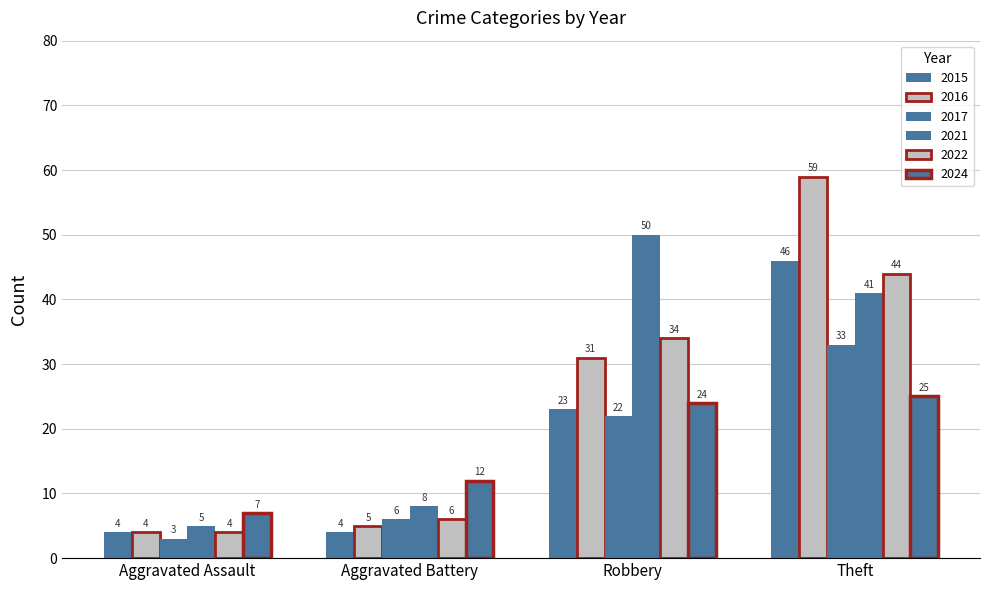

How many series are shown in this chart?

6